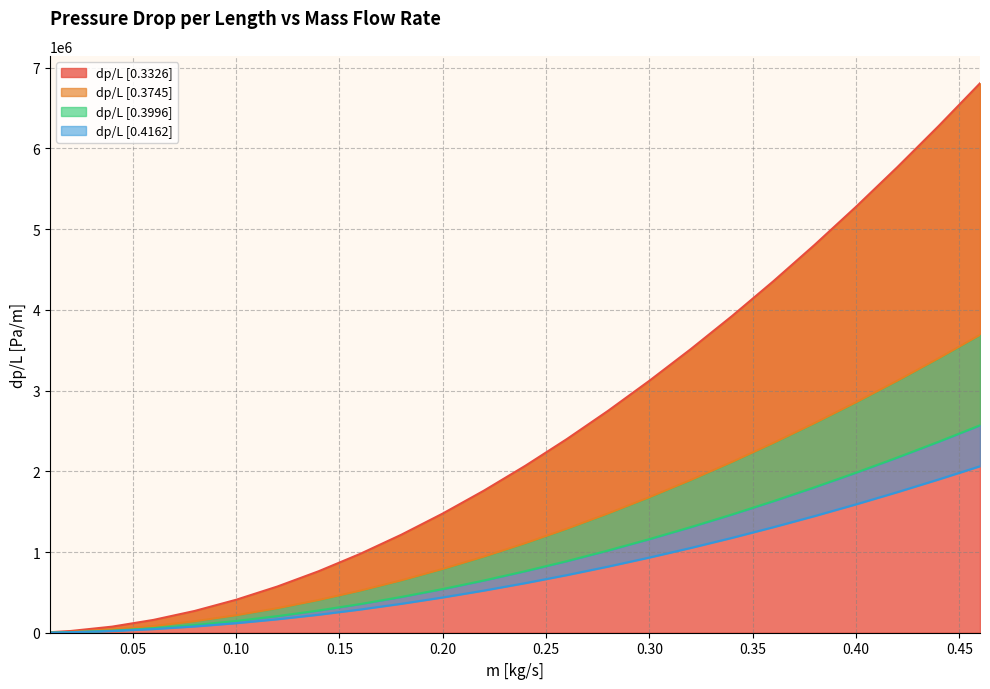

At which category does the chart reach its peak across all series?

0.46